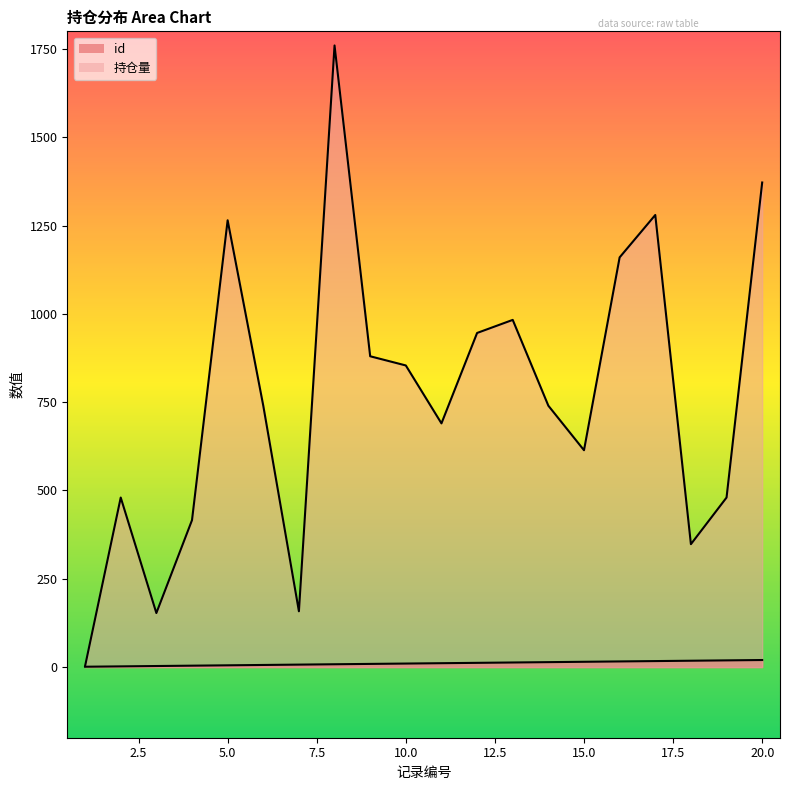

Does the chart display data point markers on the line(s)?

No